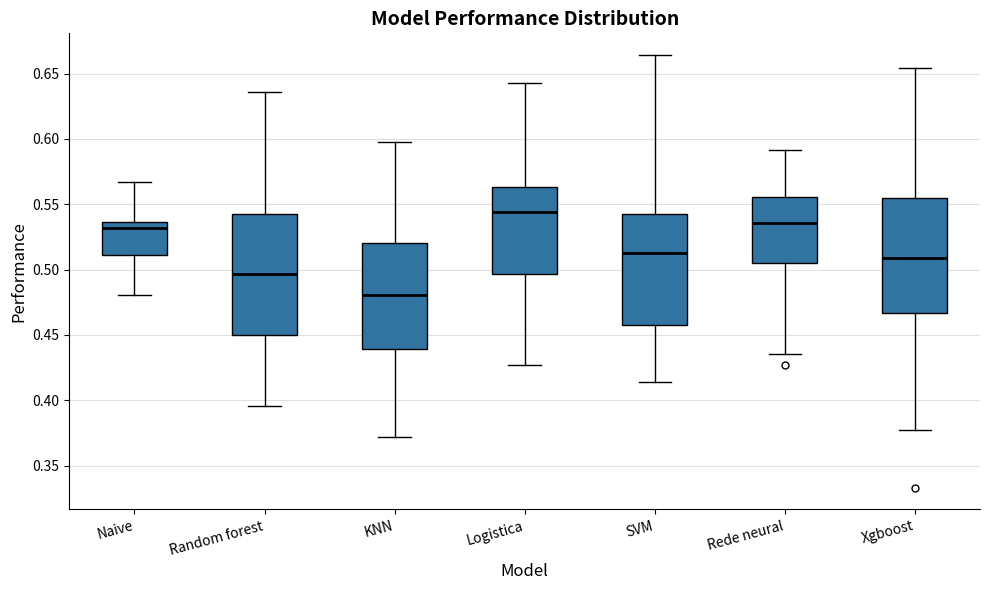

Which box is the tallest, from its lower edge to its upper edge?

Random forest